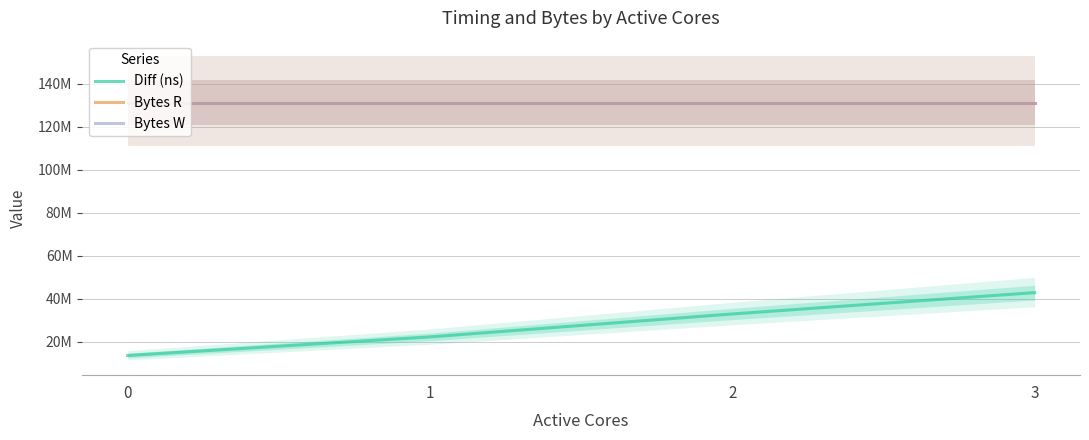

Is it true that Bytes R equals 29372919 at 3?

False